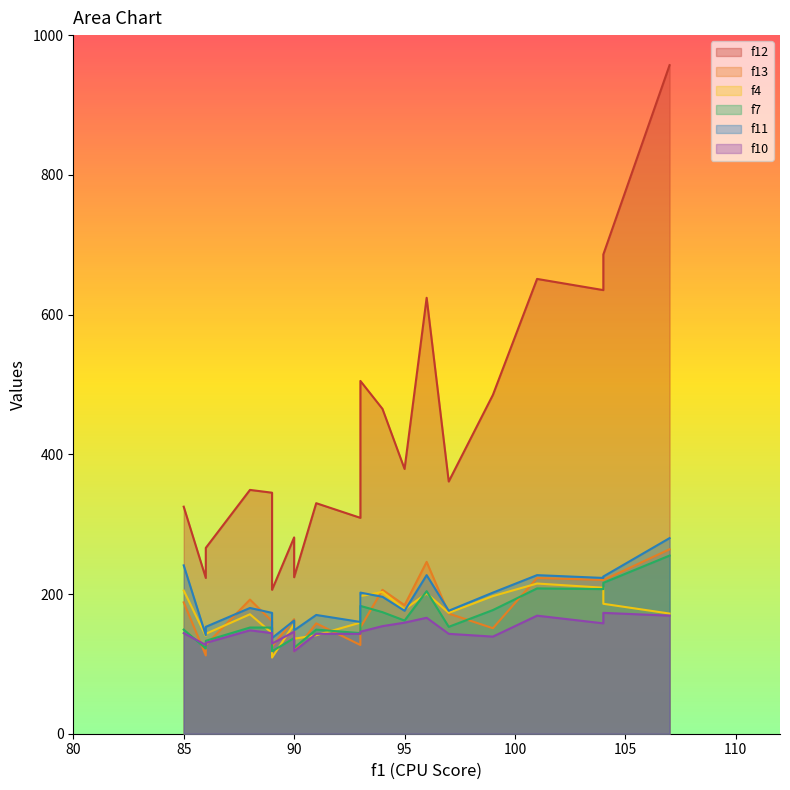

Is the value of f10 at 86 greater than the value of f4 at 99?

No